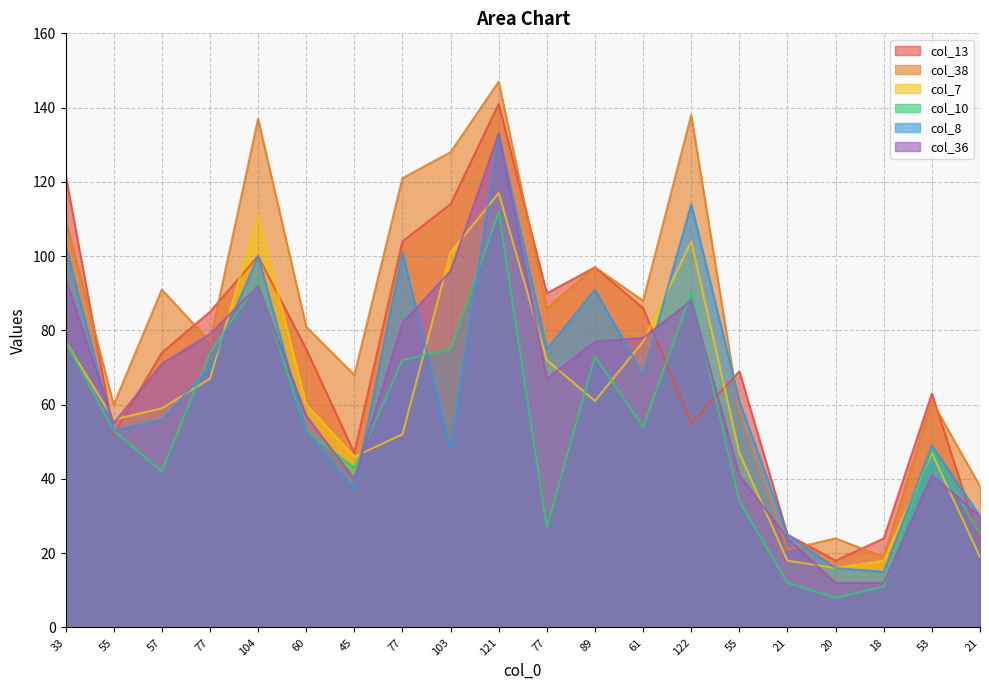

After their last crossing, which series has the higher values: col_36 or col_10?

col_36